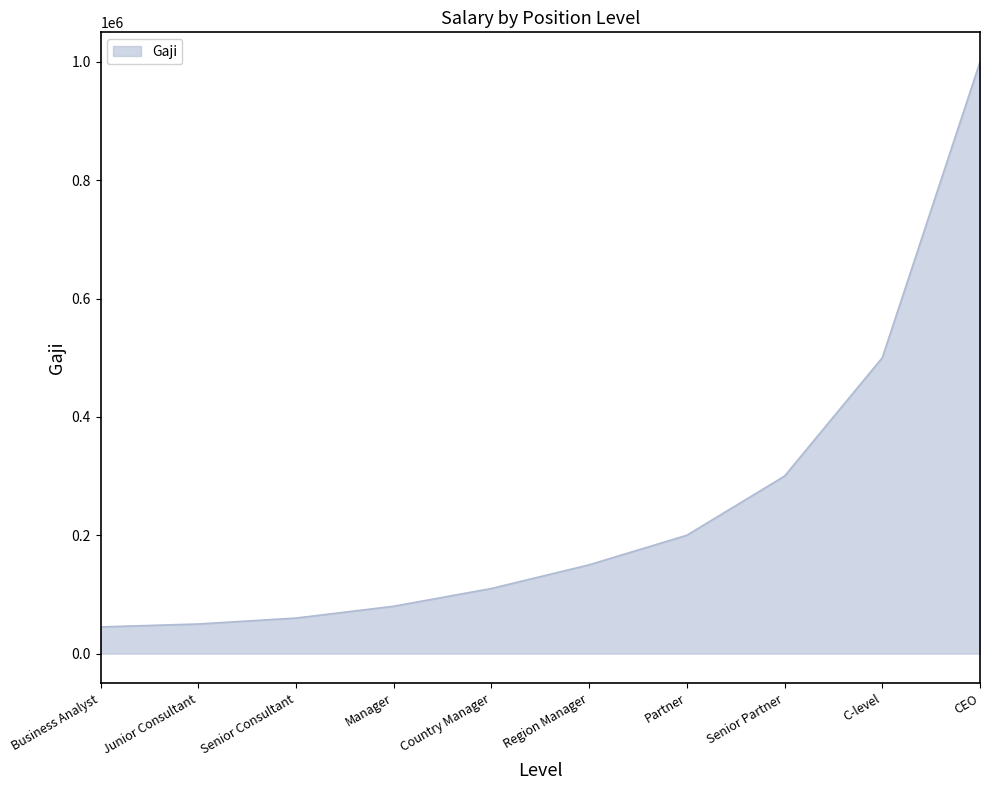

How many lines are shown in the chart?

1